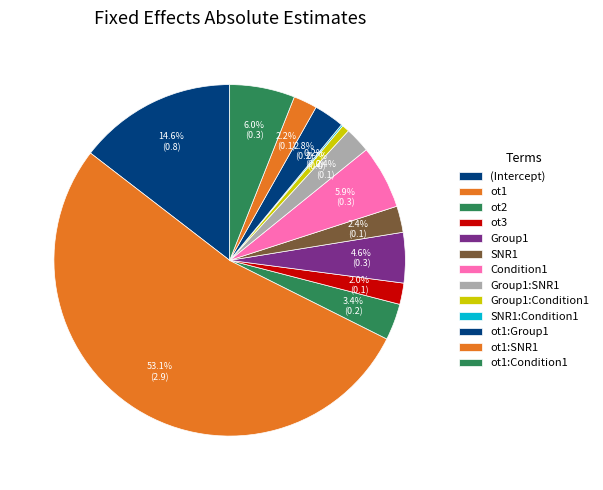

Which slice is the smallest?

SNR1:Condition1